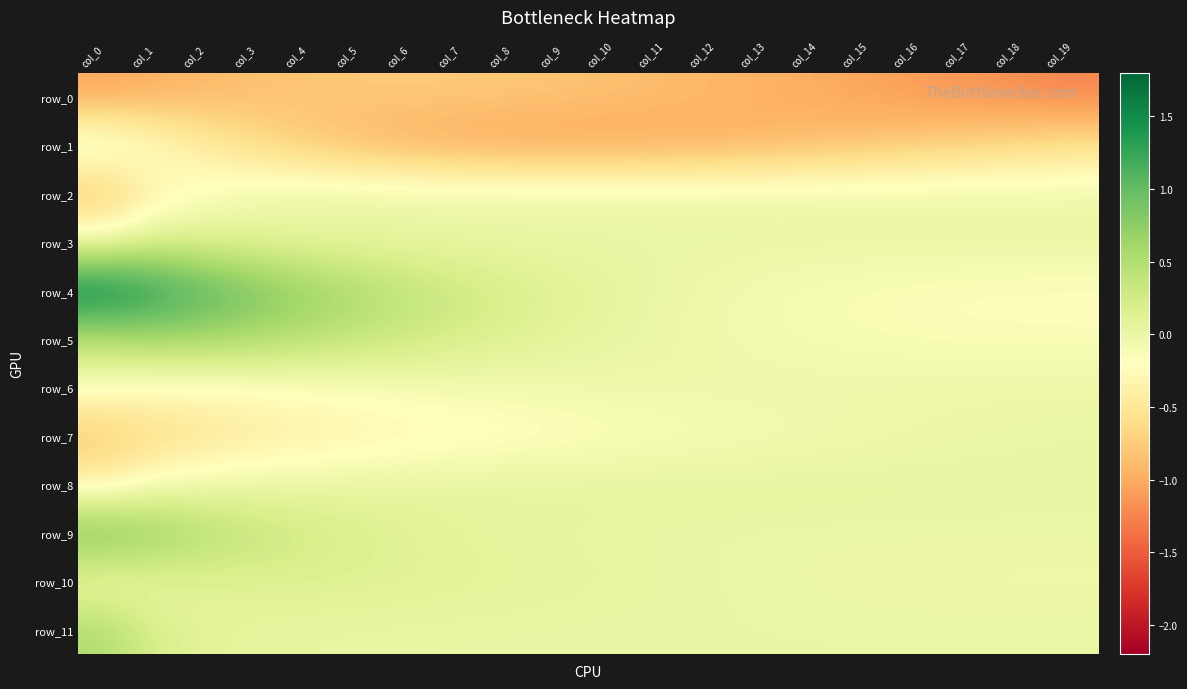

True or false: row_6 has a value of -0.0 at col_17.

True